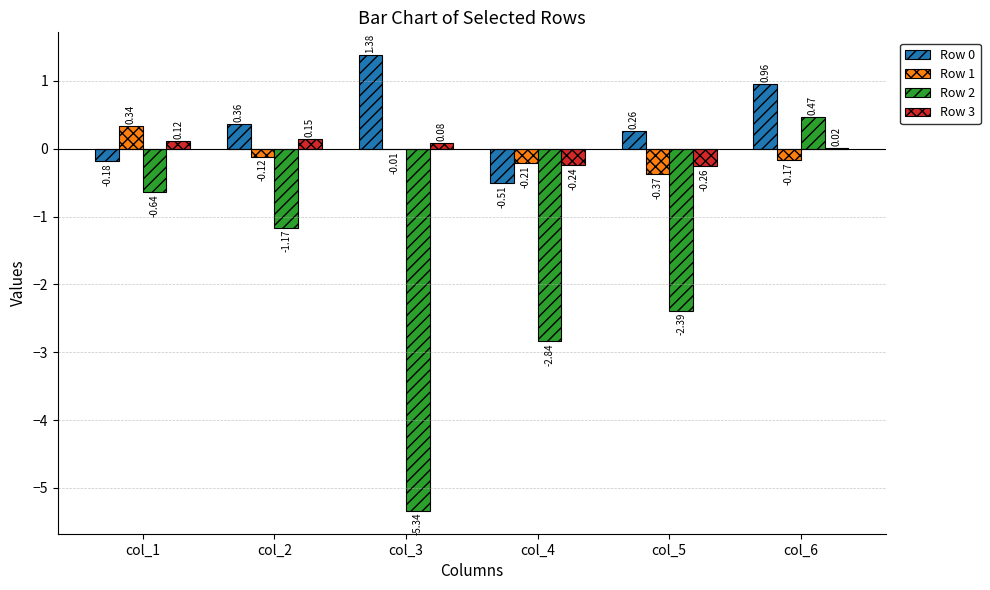

Which series changed the most between col_1 and col_4?

Row 2